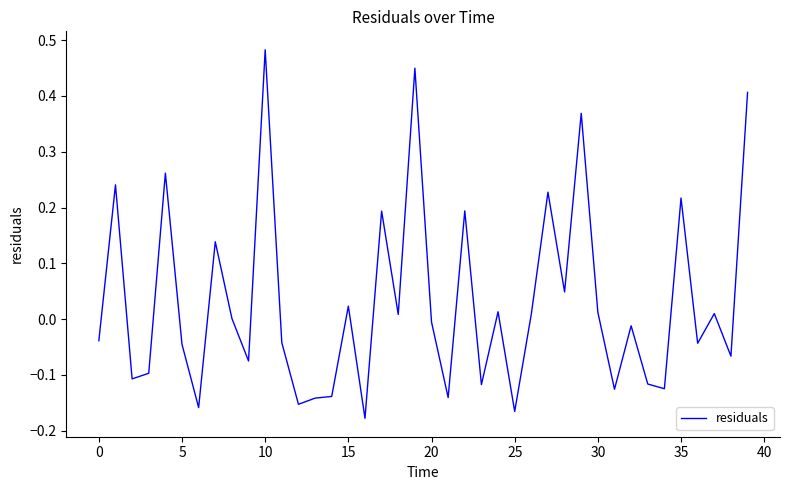

What is the difference between the maximum and minimum values?

0.7